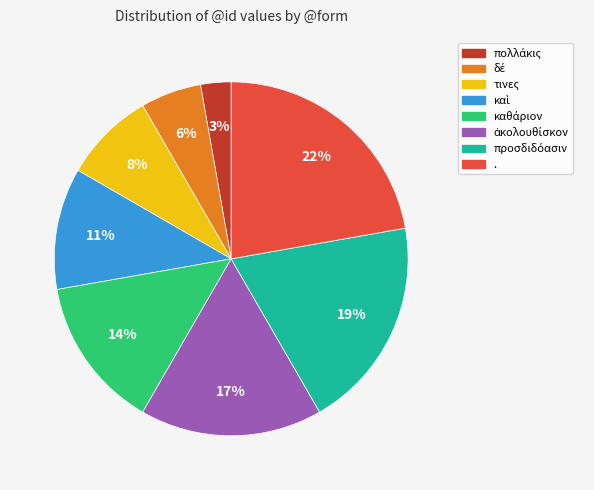

To the nearest percent, what percentage of the pie is .?

22%